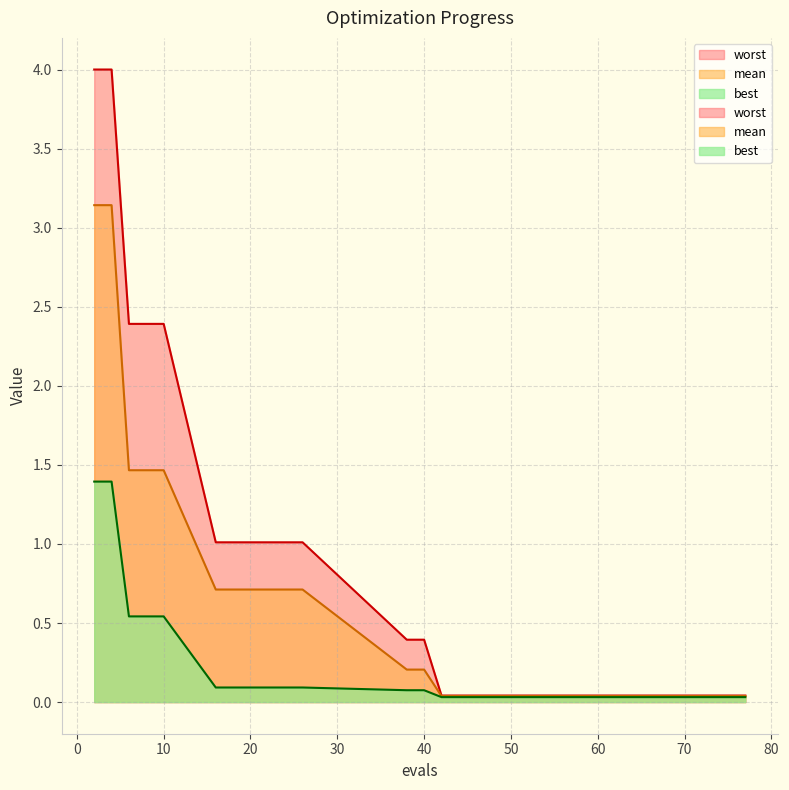

What is the highest value of the worst series?

4.0